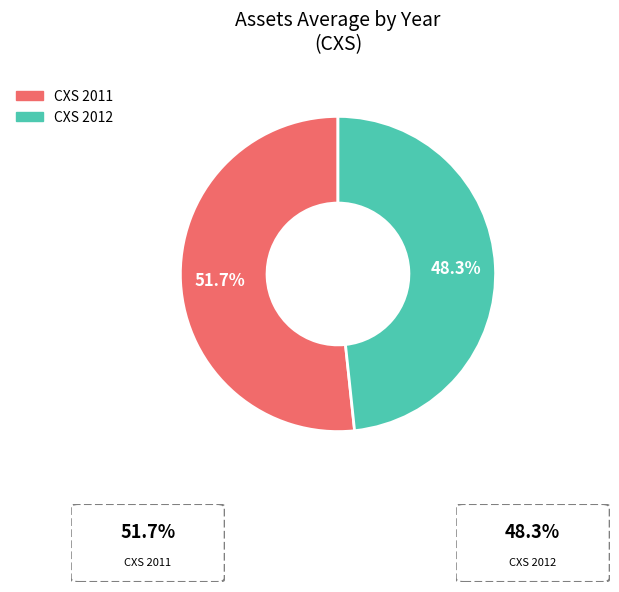

What is the ratio of the value at CXS 2012 to the value at CXS 2011?

0.9